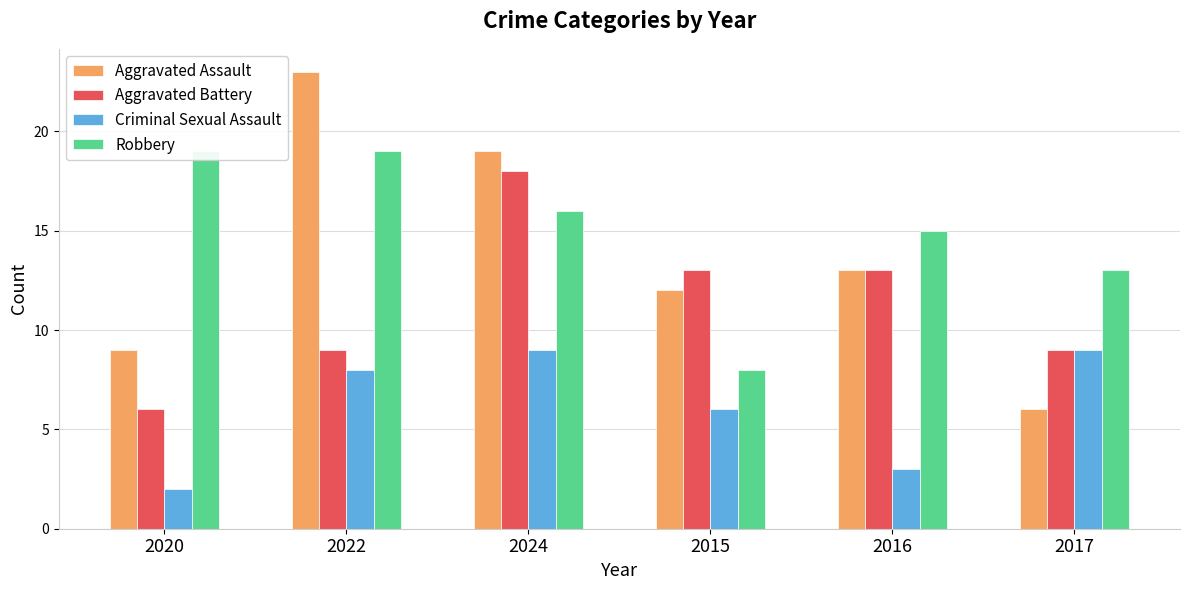

List the series in order of their overall mean, highest first.

Robbery, Aggravated Assault, Aggravated Battery, Criminal Sexual Assault